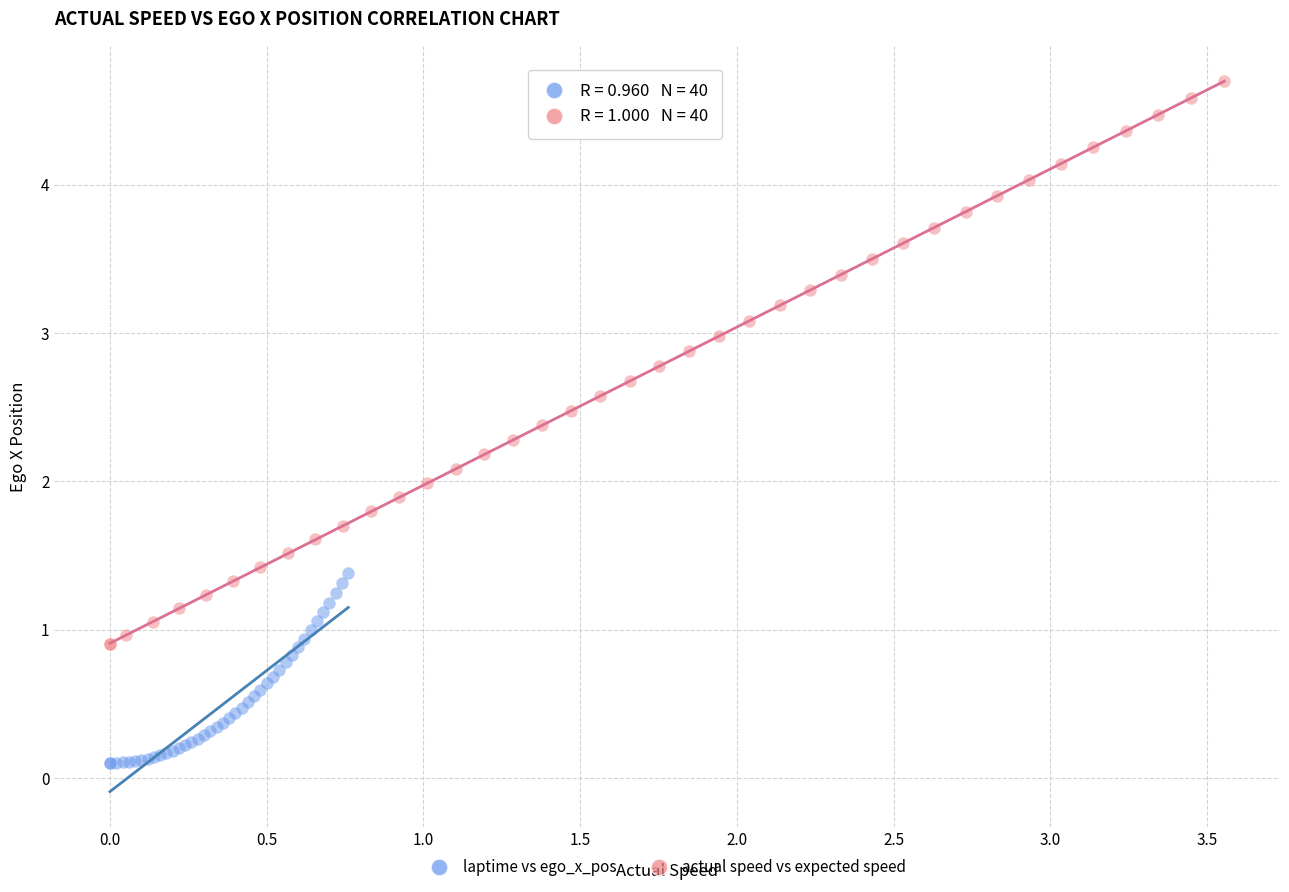

Which series has the widest spread of Y values?

actual speed vs expected speed